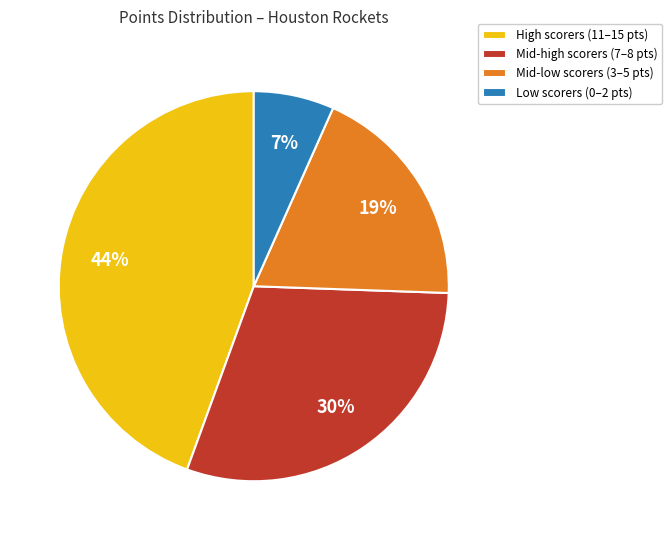

Rank the categories by value from lowest to highest.

Low scorers (0–2 pts), Mid-low scorers (3–5 pts), Mid-high scorers (7–8 pts), High scorers (11–15 pts)